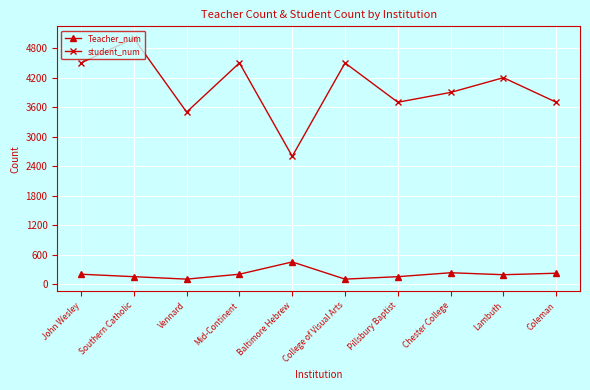

Which category has the highest value across all series?

Southern Catholic